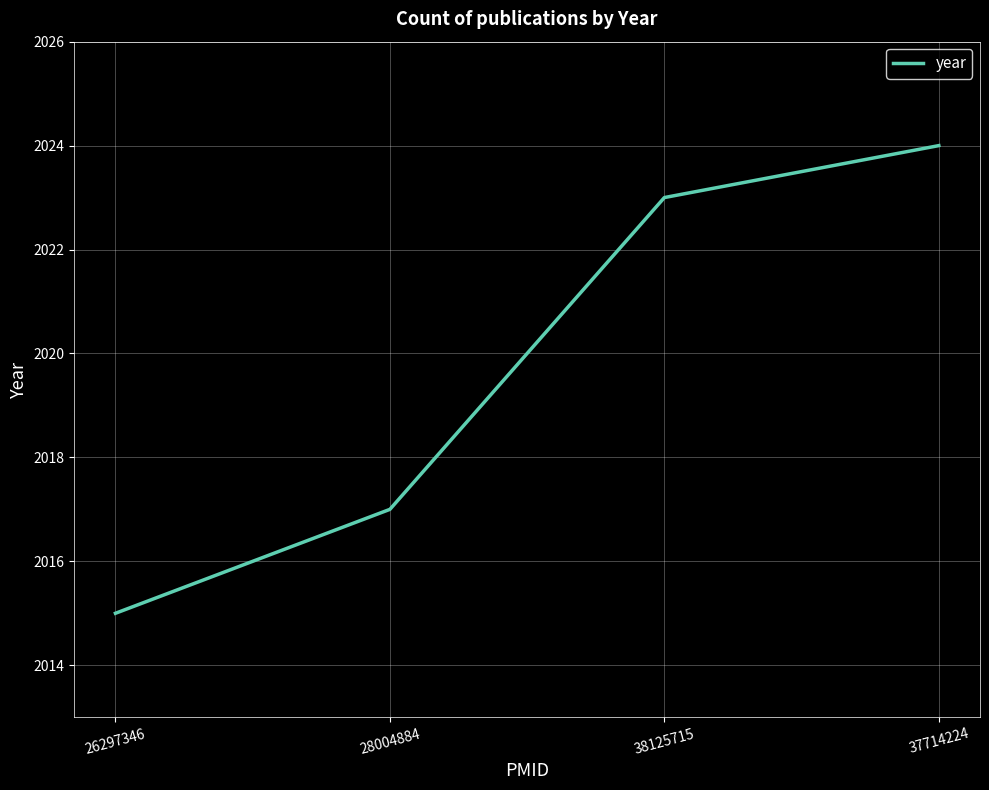

How many values are below 2023?

2